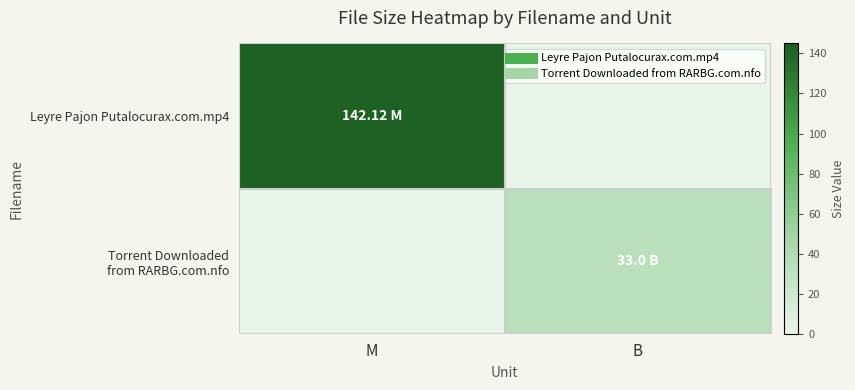

What is the spread (max minus min) of values at M?

142.1